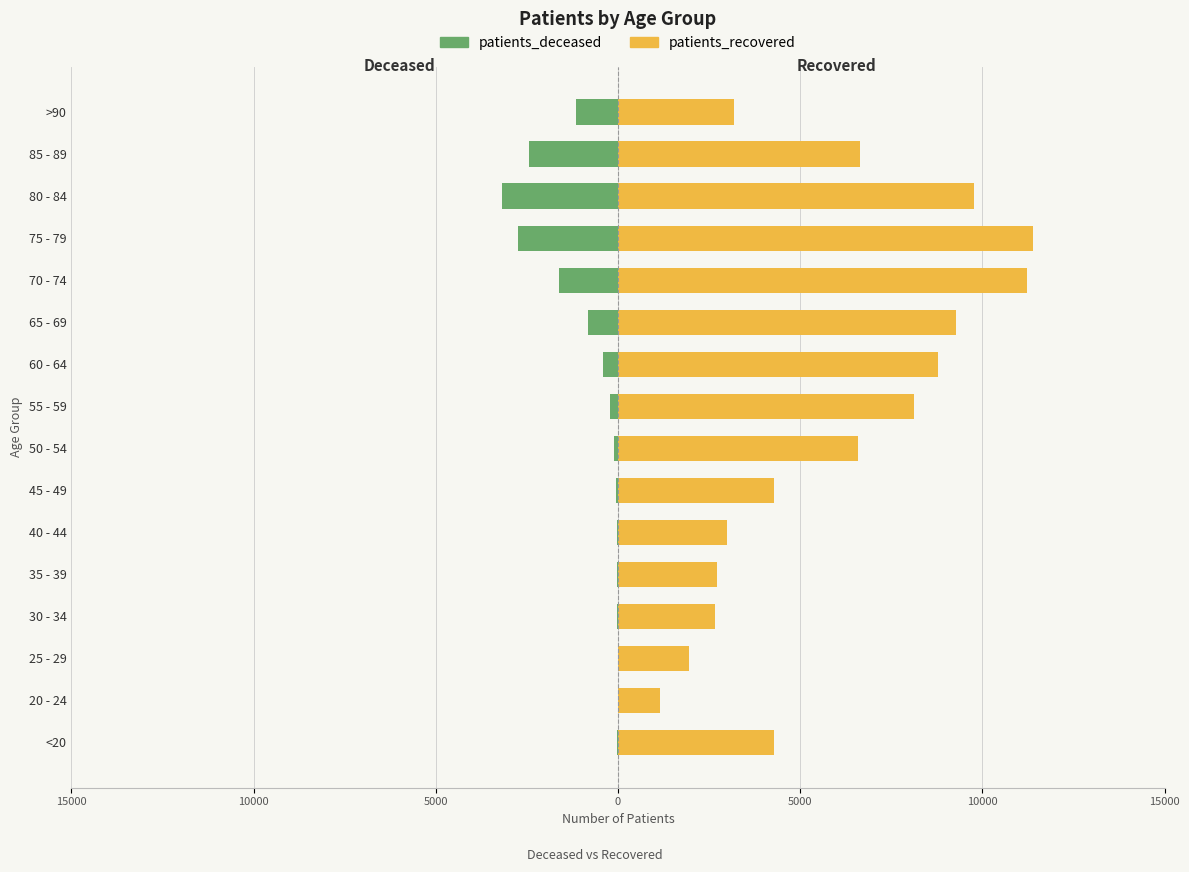

How many values in the patients_deceased series are below -121?

8